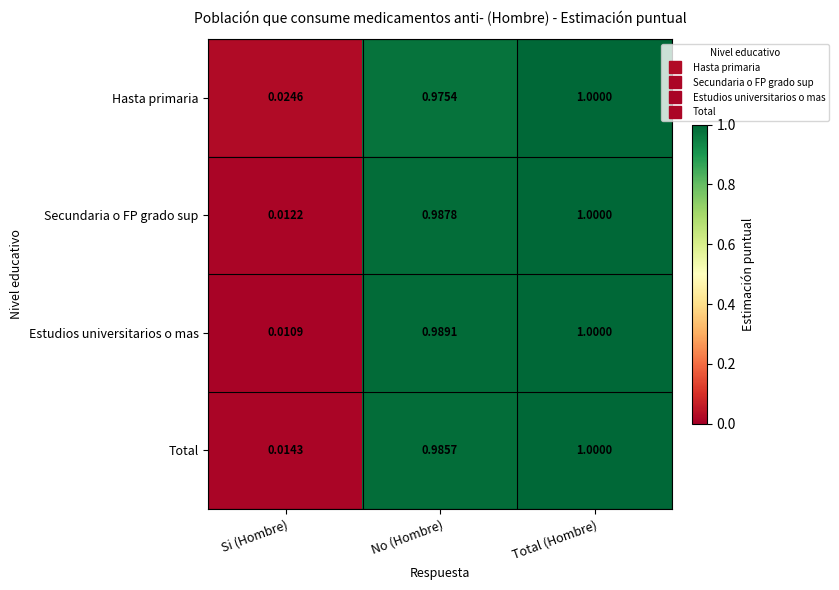

Which category has the highest value across all series?

Total (Hombre)